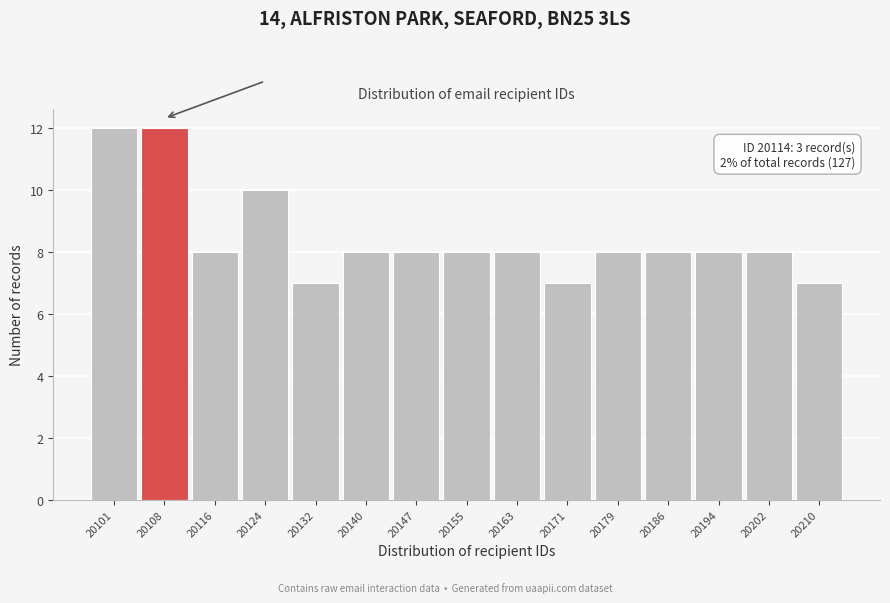

Reading left to right, what are all the values shown in this chart?

20101=12	20108=12	20116=8	20124=10	20132=7	20140=8	20147=8	20155=8	20163=8	20171=7	20179=8	20186=8	20194=8	20202=8	20210=7